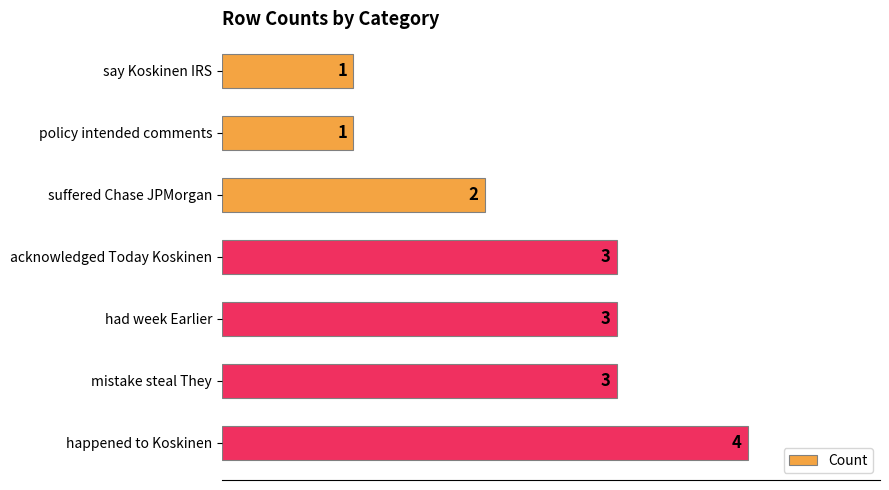

How many values are below 3?

3